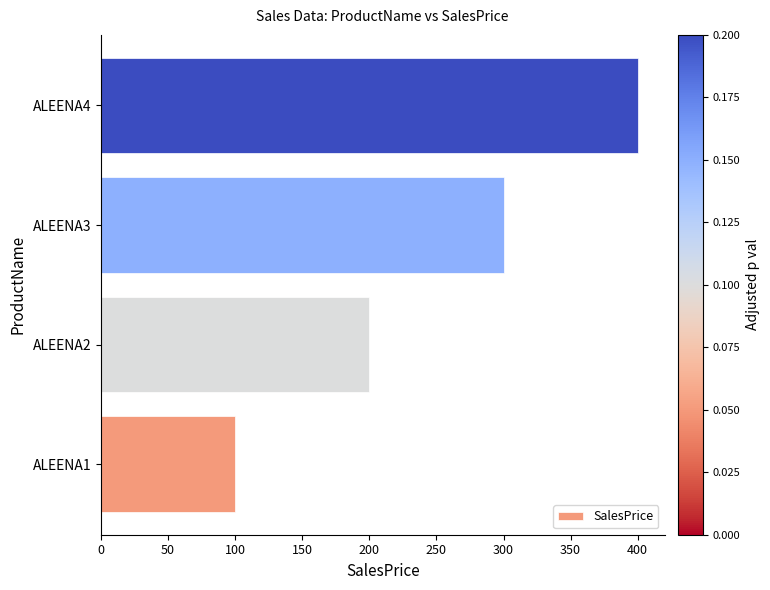

Reading bottom to top, list all the values displayed in this chart.

ALEENA1=100	ALEENA2=200	ALEENA3=300	ALEENA4=400